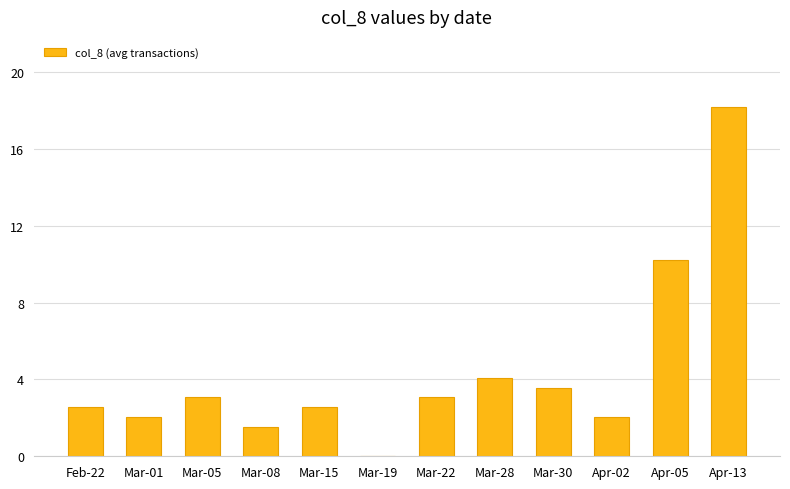

What is the label of the 7th bar from the right?

Mar-19